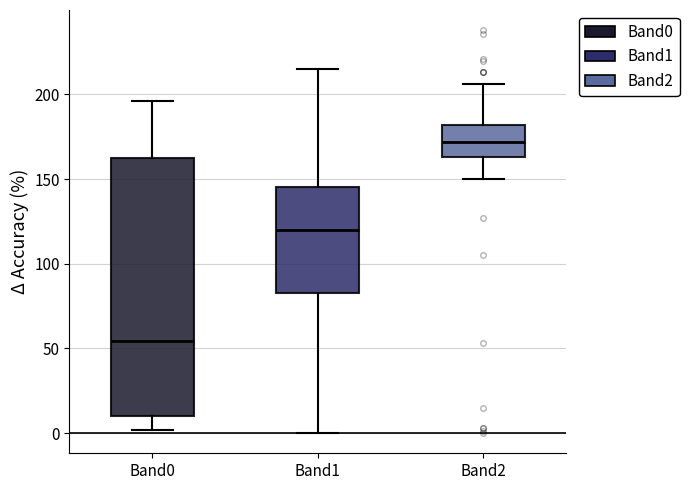

Comparing the boxes themselves (not the whiskers), which one is the tallest?

Band0